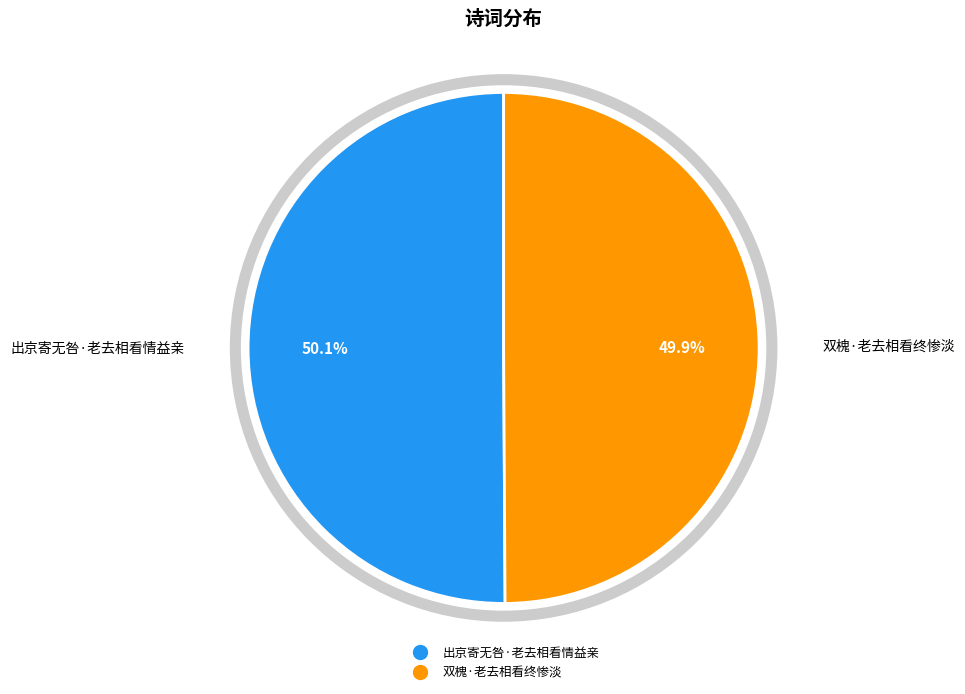

Count the number of slices in the pie.

2